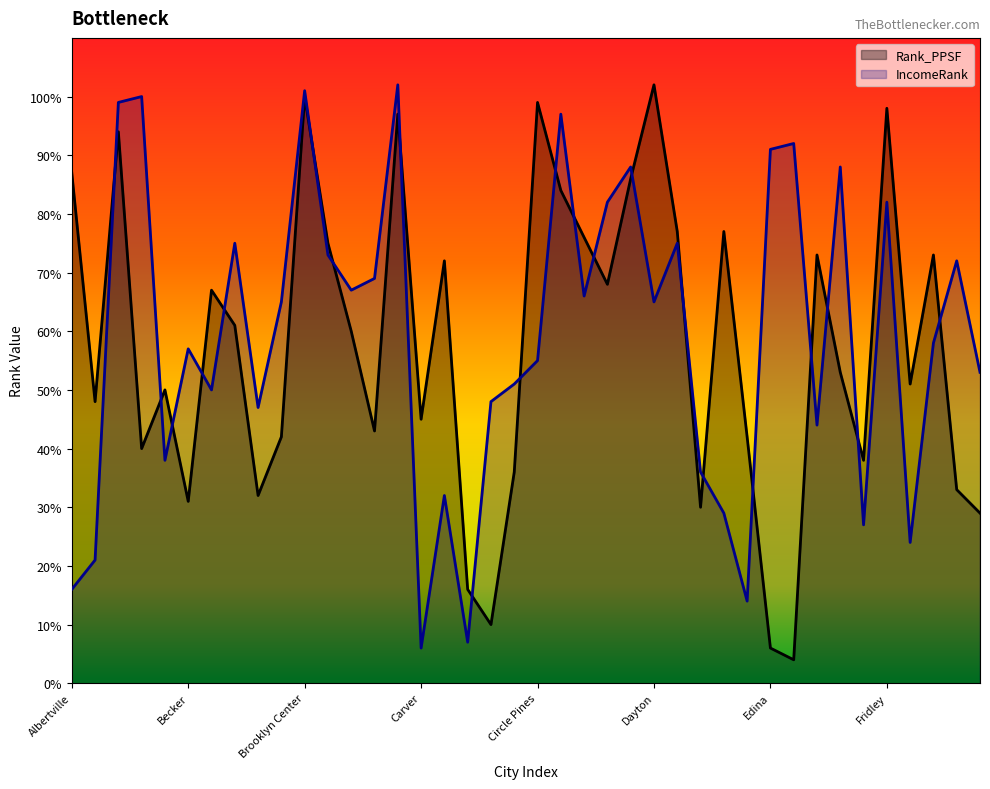

After their last crossing, which series has the higher values: IncomeRank or Rank_PPSF?

IncomeRank